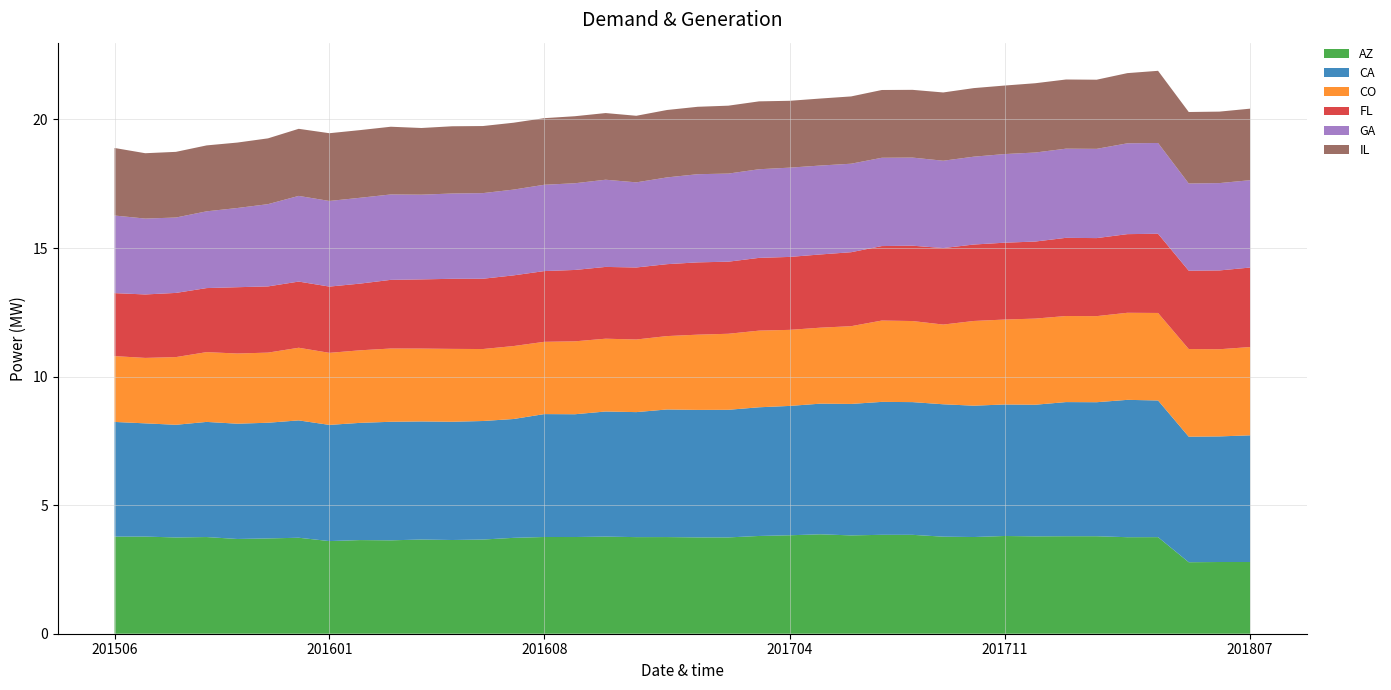

Reading left to right, extract all data points from this chart.

AZ: 3.8	3.8	3.7	3.8	3.7	3.7	3.7	3.6	3.6	3.6	3.7	3.6	3.7	3.7	3.8	3.8	3.8	3.8	3.8	3.7	3.7	3.8	3.8	3.9	3.8	3.8	3.8	3.8	3.8	3.8	3.8	3.8	3.8	3.8	3.8	2.8	2.8	2.8
CA: 4.5	4.4	4.4	4.5	4.5	4.5	4.6	4.5	4.6	4.6	4.6	4.6	4.6	4.6	4.8	4.8	4.9	4.9	5.0	5.0	5.0	5.0	5.0	5.1	5.1	5.2	5.2	5.1	5.1	5.1	5.1	5.2	5.2	5.3	5.3	4.9	4.9	4.9
CO: 2.6	2.5	2.6	2.7	2.7	2.7	2.8	2.8	2.8	2.8	2.8	2.8	2.8	2.8	2.8	2.8	2.8	2.8	2.9	2.9	3.0	3.0	3.0	3.0	3.0	3.2	3.2	3.1	3.3	3.3	3.4	3.3	3.3	3.4	3.4	3.4	3.4	3.4
FL: 2.5	2.5	2.5	2.5	2.6	2.6	2.6	2.6	2.6	2.7	2.7	2.7	2.7	2.7	2.8	2.8	2.8	2.8	2.8	2.8	2.8	2.8	2.8	2.8	2.9	2.9	2.9	3.0	3.0	3.0	3.0	3.0	3.0	3.1	3.1	3.0	3.1	3.1
GA: 3.0	3.0	2.9	3.0	3.1	3.2	3.3	3.3	3.3	3.3	3.3	3.3	3.3	3.3	3.4	3.4	3.4	3.3	3.4	3.4	3.4	3.4	3.5	3.5	3.4	3.4	3.4	3.4	3.4	3.4	3.5	3.5	3.5	3.5	3.5	3.4	3.4	3.4
IL: 2.6	2.5	2.6	2.6	2.5	2.6	2.6	2.6	2.6	2.6	2.6	2.6	2.6	2.6	2.6	2.6	2.6	2.6	2.6	2.6	2.6	2.6	2.6	2.6	2.6	2.6	2.6	2.7	2.7	2.7	2.7	2.7	2.7	2.7	2.8	2.8	2.8	2.8